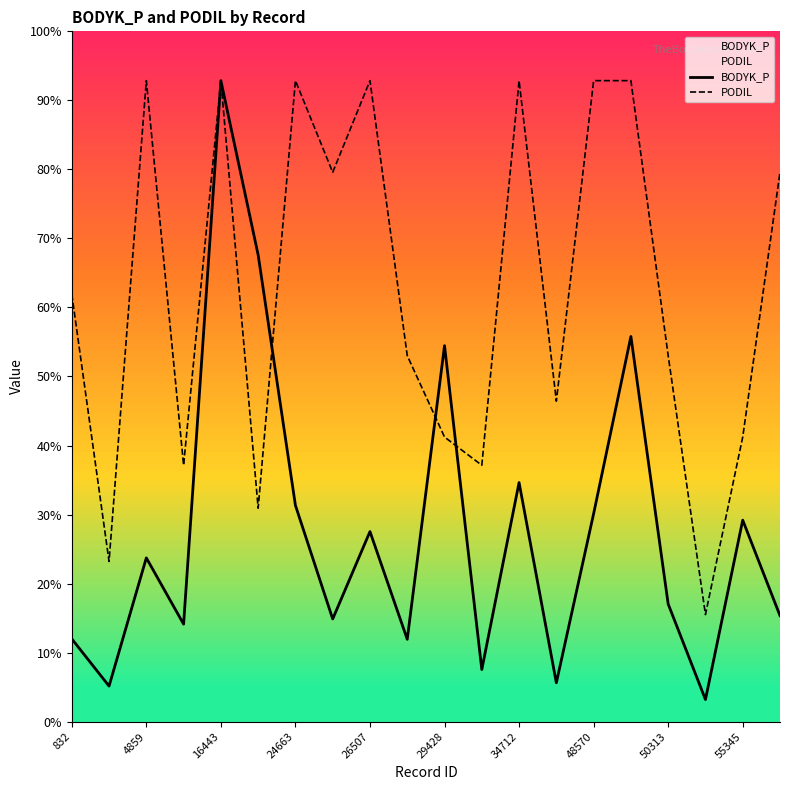

Does the chart have visible grid lines?

No